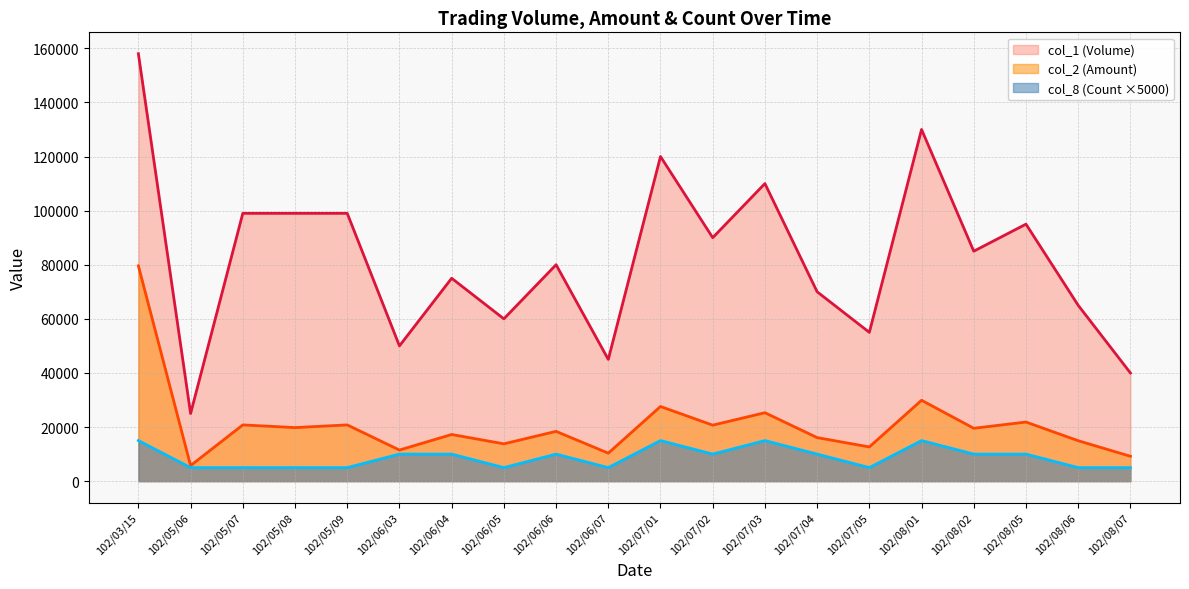

What position from the left is 102/05/08?

4